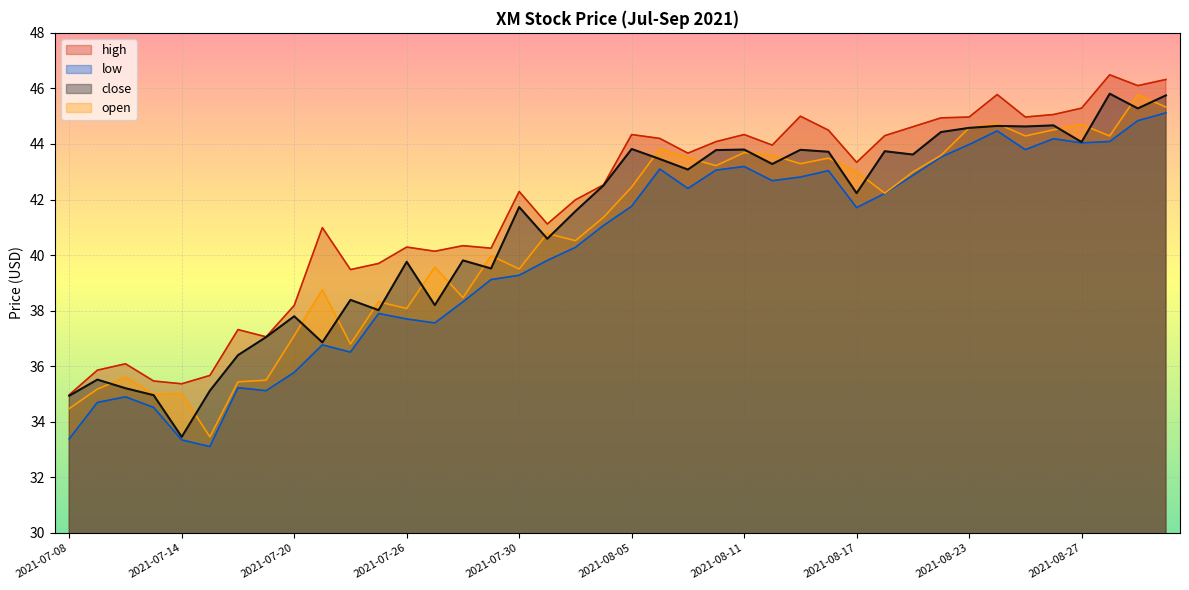

At 2021-08-05, list the series in order from largest to smallest.

high, close, open, low